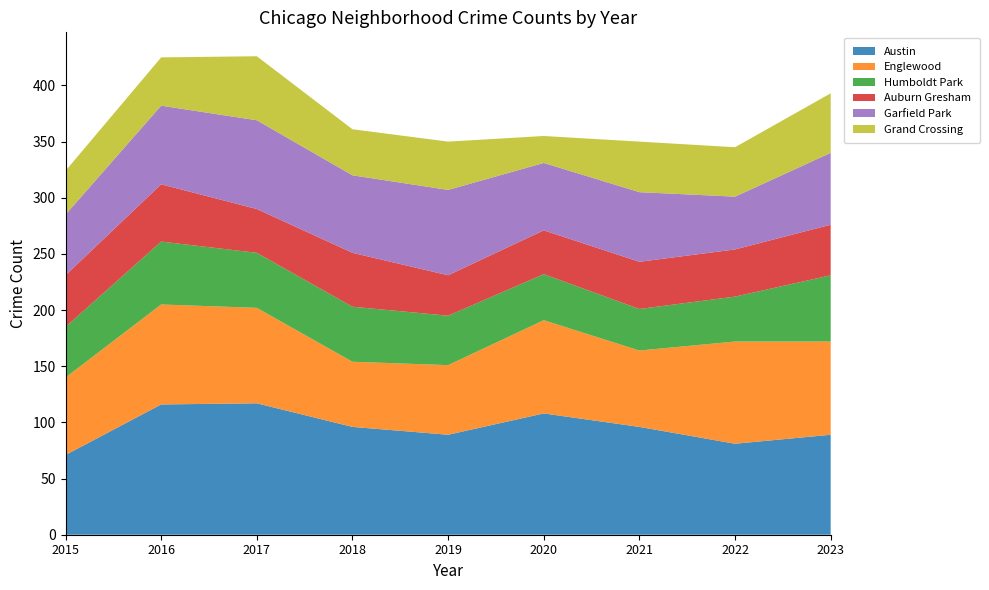

Reading left to right, list all the values displayed in this chart.

Austin: 2015=71	2016=116	2017=117	2018=96	2019=89	2020=108	2021=96	2022=81	2023=89
Englewood: 2015=69	2016=89	2017=85	2018=58	2019=62	2020=83	2021=68	2022=91	2023=83
Humboldt Park: 2015=45	2016=56	2017=49	2018=49	2019=44	2020=41	2021=37	2022=40	2023=59
Auburn Gresham: 2015=46	2016=51	2017=39	2018=48	2019=36	2020=39	2021=42	2022=42	2023=45
Garfield Park: 2015=54	2016=70	2017=79	2018=69	2019=76	2020=60	2021=62	2022=47	2023=64
Grand Crossing: 2015=39	2016=43	2017=57	2018=41	2019=43	2020=24	2021=45	2022=44	2023=53